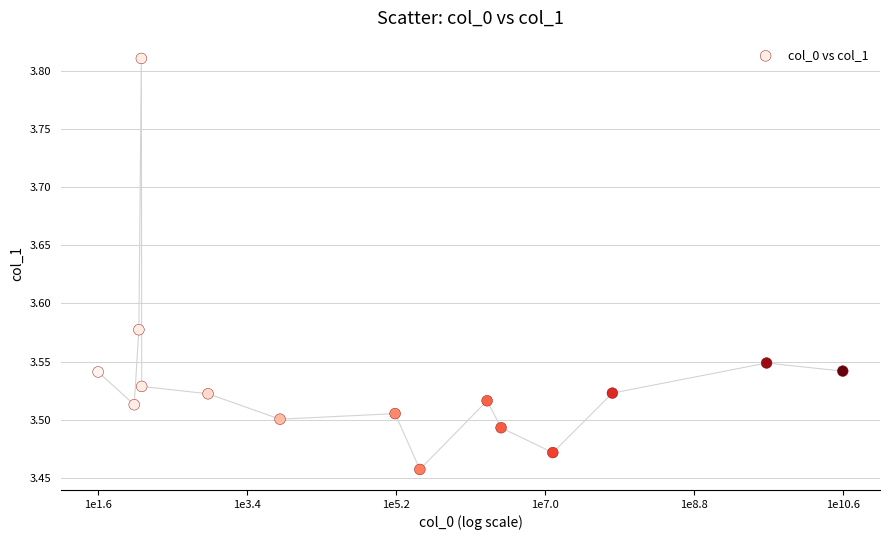

What is the range of Y values (max minus min)?

0.4